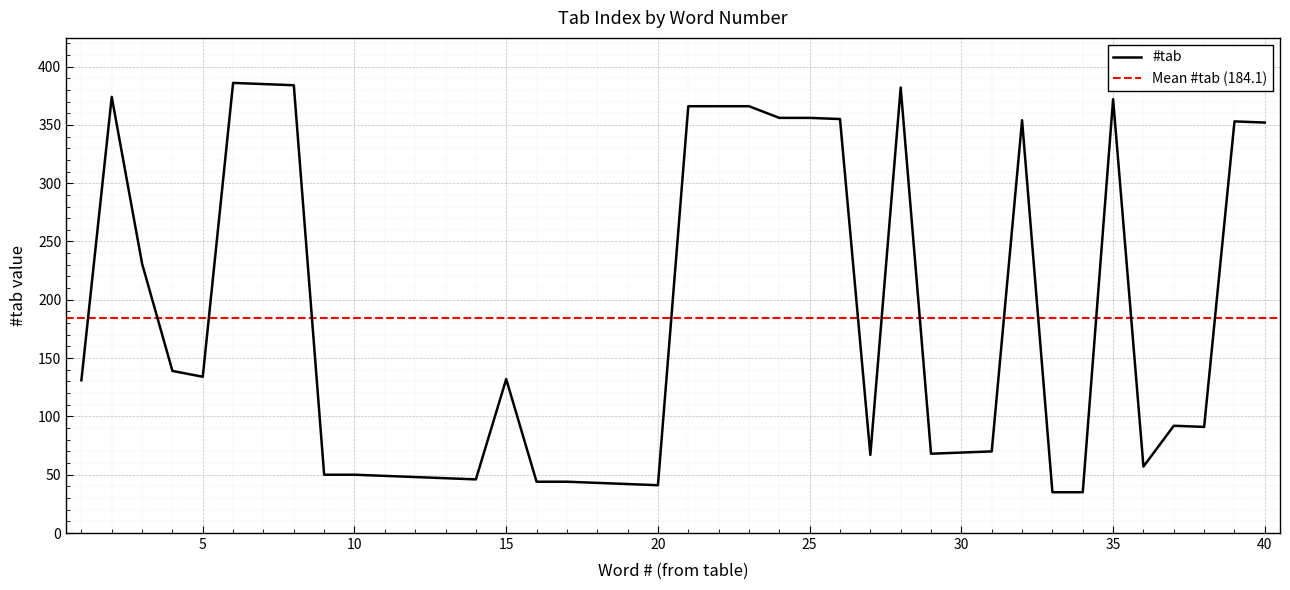

Reading left to right, extract all data points from this chart.

1=131	2=374	3=231	4=139	5=134	6=386	7=385	8=384	9=50	10=50	11=49	12=48	13=47	14=46	15=132	16=44	17=44	18=43	19=42	20=41	21=366	22=366	23=366	24=356	25=356	26=355	27=67	28=382	29=68	30=69	31=70	32=354	33=35	34=35	35=372	36=57	37=92	38=91	39=353	40=352